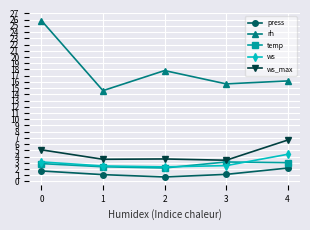

True or false: temp has a value of 0.6 at 2.

False